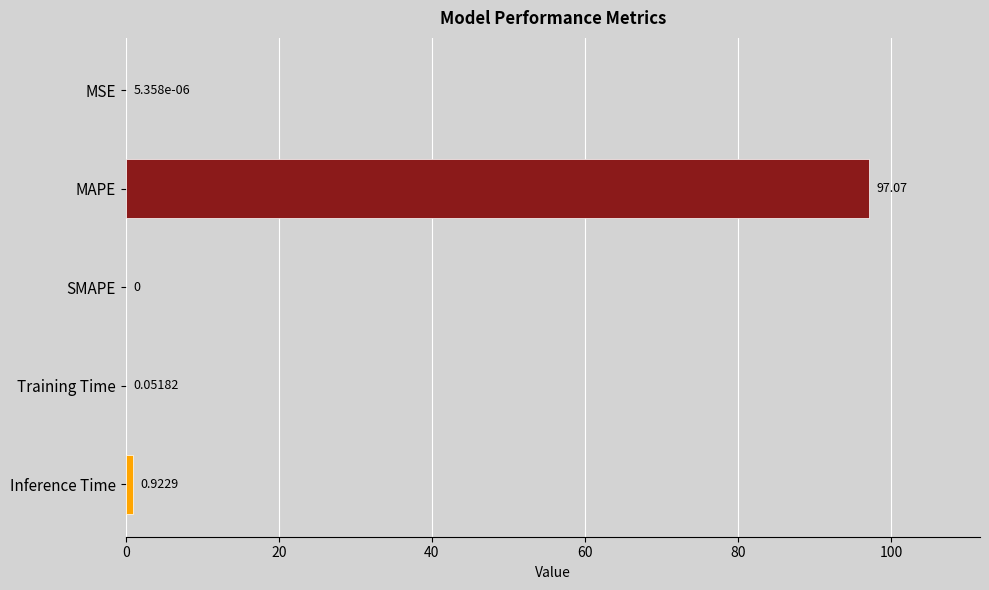

What is the maximum value shown in the chart?

97.1